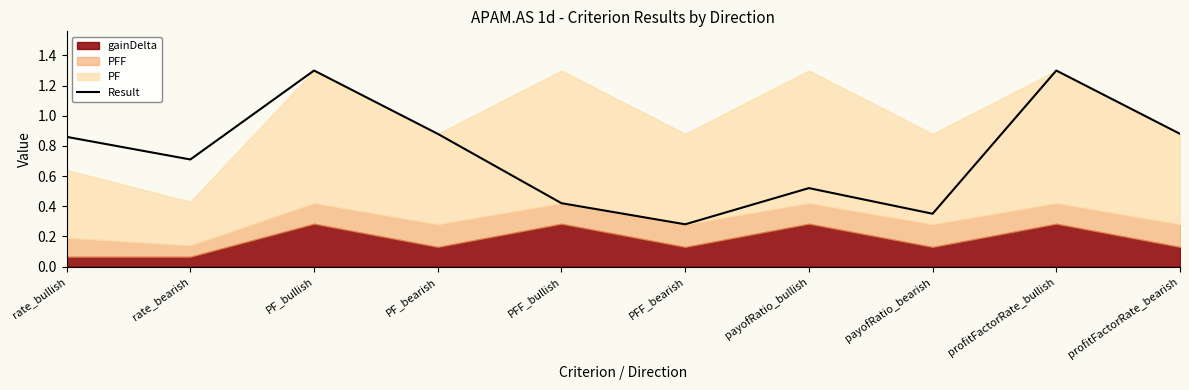

The value at PFF_bearish is 0.3. True or false?

True